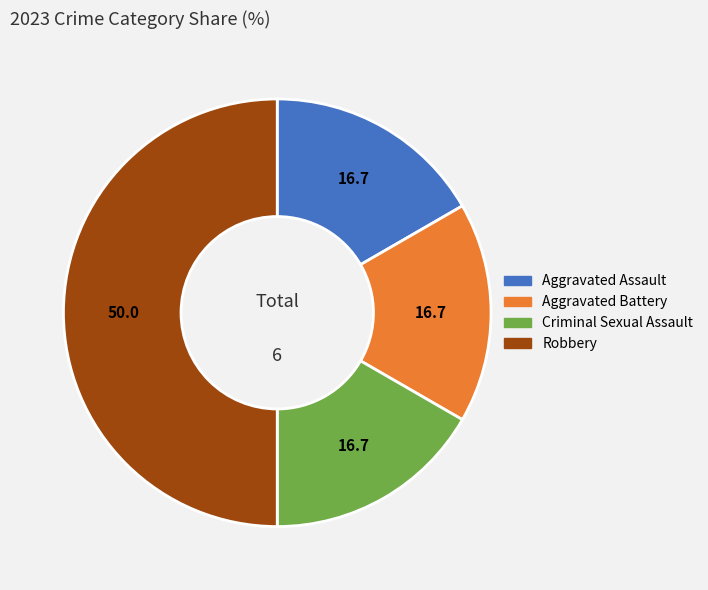

Is it true that Aggravated Assault is 17% of the pie?

True